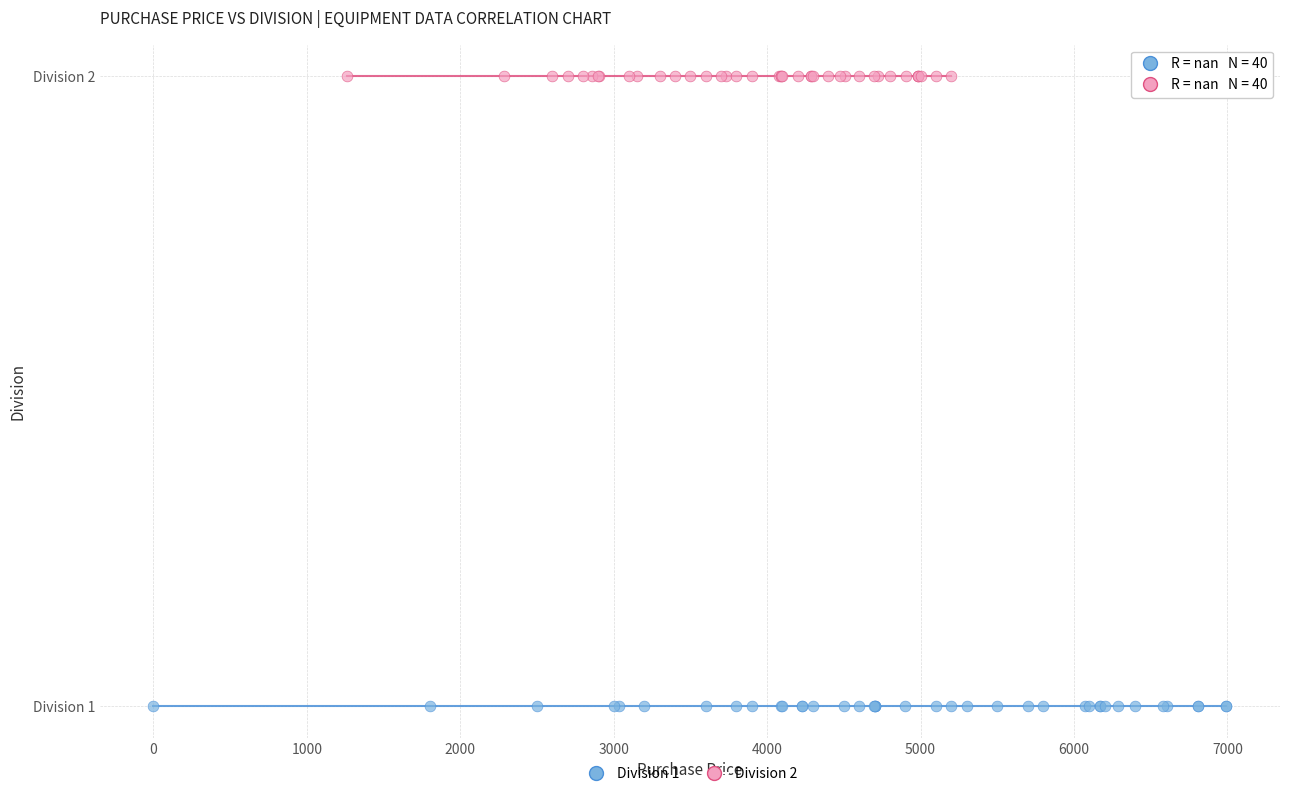

Which series contains the lowest Y value?

Division 1